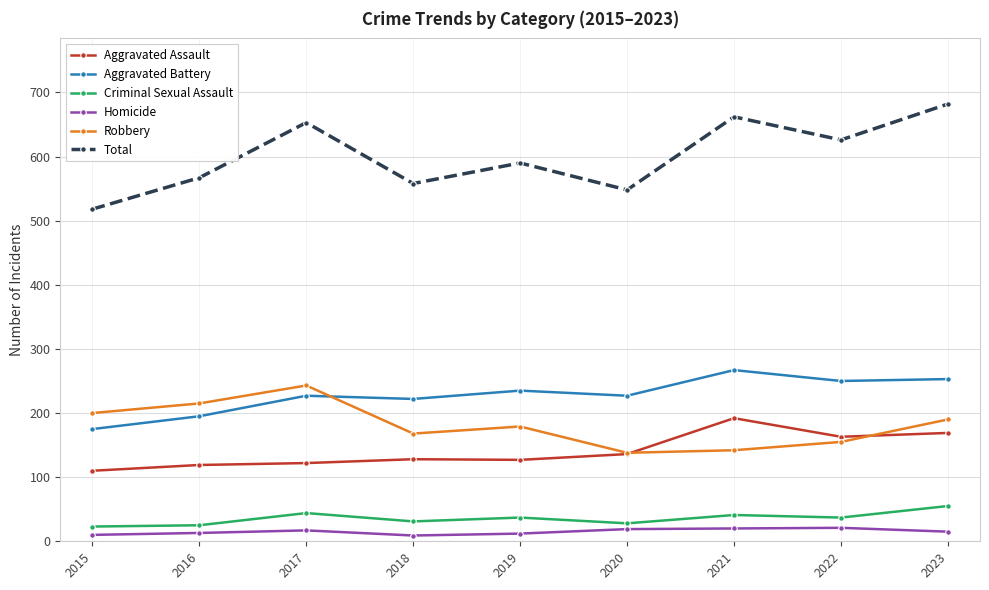

Is this an area chart (filled region under the line)?

No